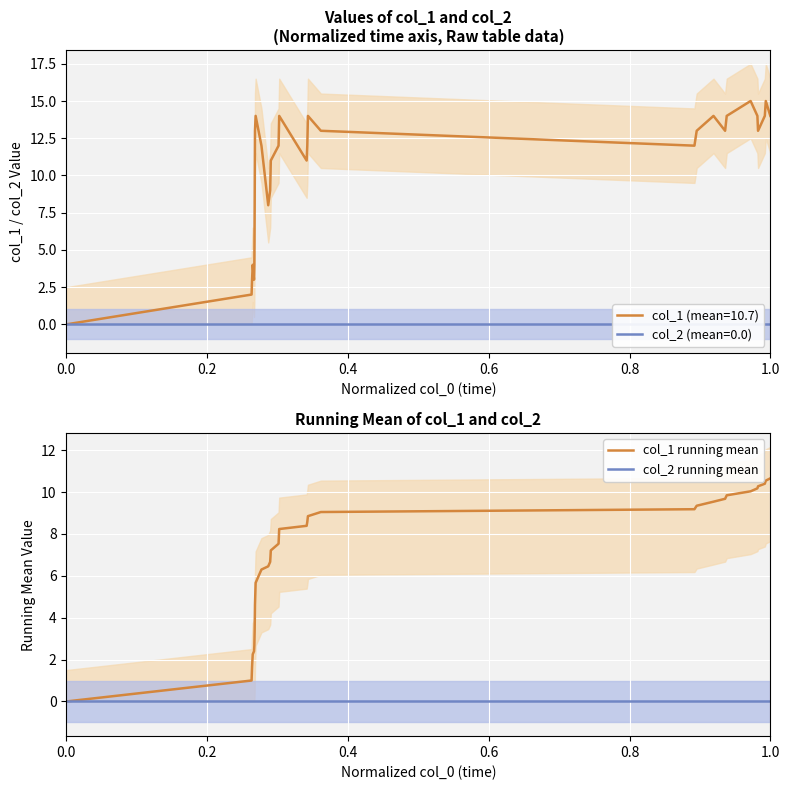

The col_2 running mean series shows 0.0 at 1.0. True or false?

True